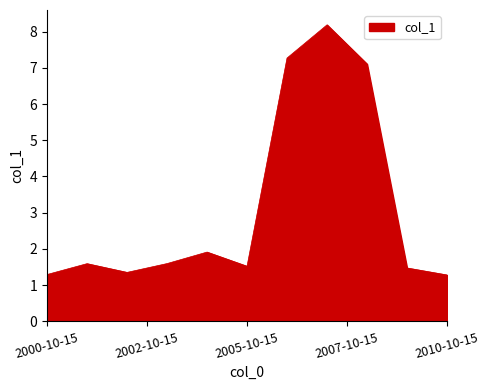

What is the greatest value displayed?

8.2